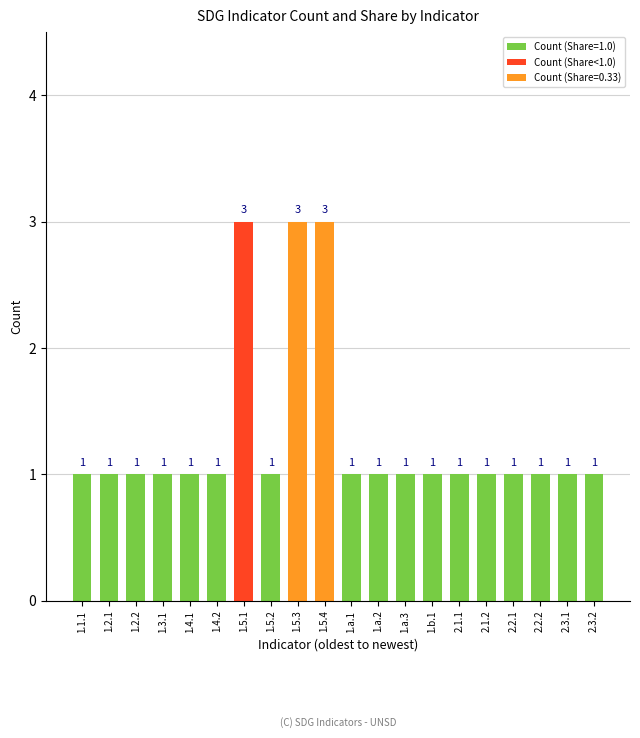

How many values are between 1 and 2?

17